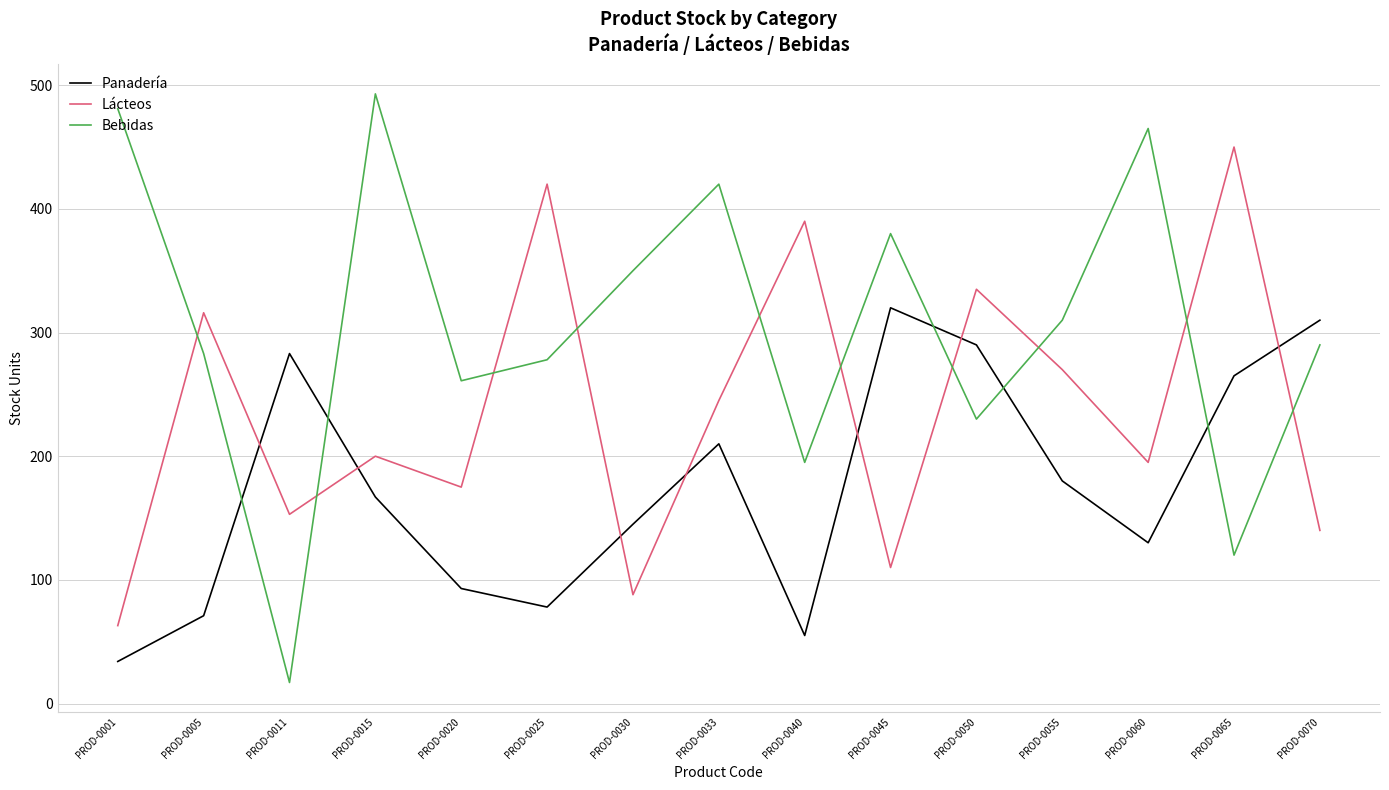

Rank the series by their average value, from highest to lowest.

Bebidas, Lácteos, Panadería